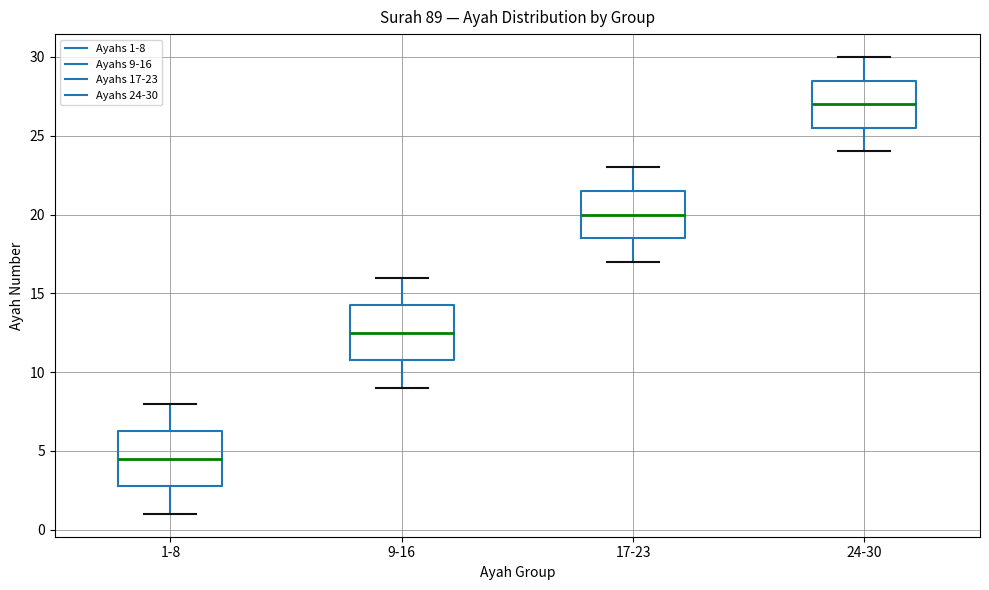

Where is the lower edge of the box for 17-23 on the y-axis? The values are not printed on the chart, so give them approximately, as read against the axis.

18.5